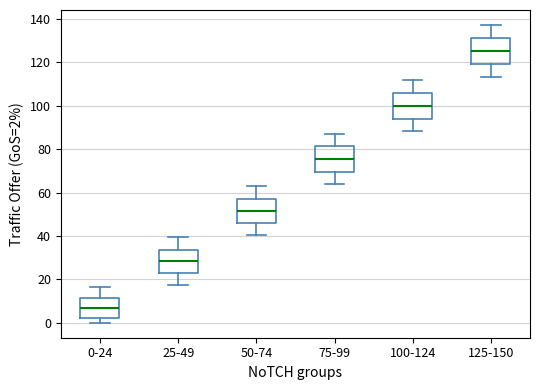

Reading left to right, transcribe this box plot: for each box, give where its median line is, the range the box spans, and where its two whiskers end, as read against the y-axis. The values are not printed on the chart, so give them approximately, as read against the axis.

0-24: median 6, box 2 to 12, whiskers 0 to 16
25-49: median 28, box 22 to 34, whiskers 18 to 40
50-74: median 52, box 46 to 58, whiskers 40 to 62
75-99: median 76, box 70 to 82, whiskers 64 to 88
100-124: median 100, box 94 to 106, whiskers 88 to 112
125-150: median 126, box 120 to 132, whiskers 114 to 138